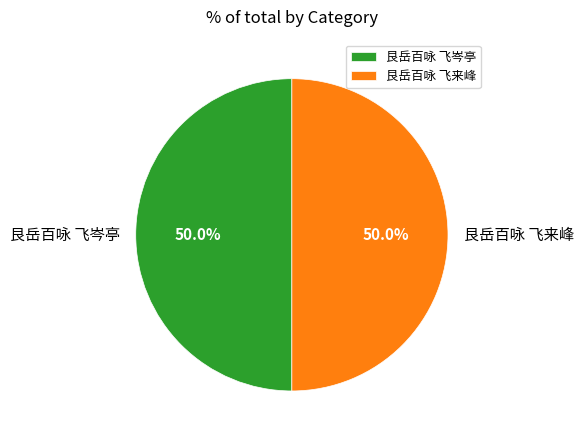

Count the number of slices in the pie.

2